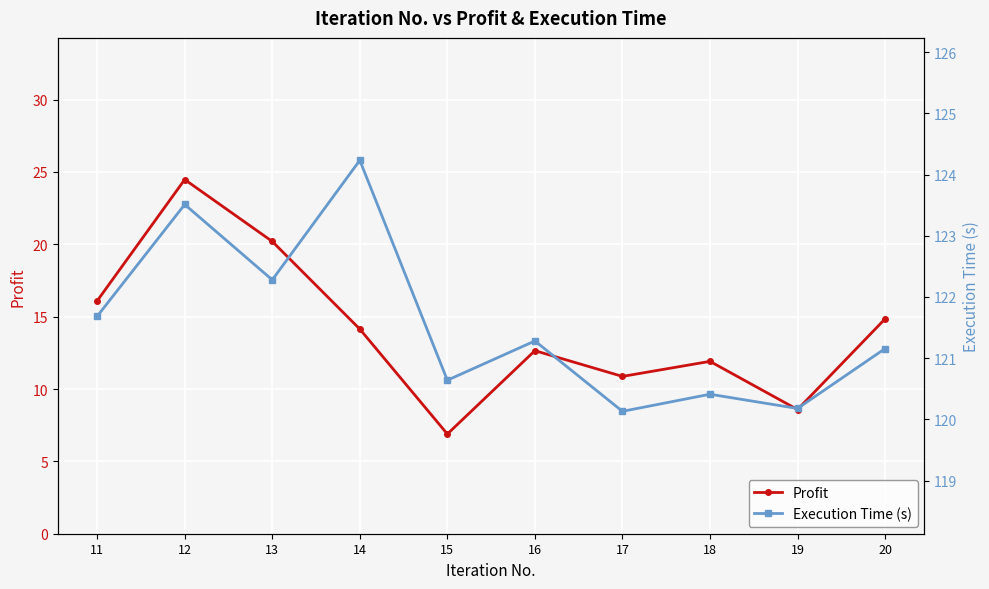

How many lines are shown in the chart?

2